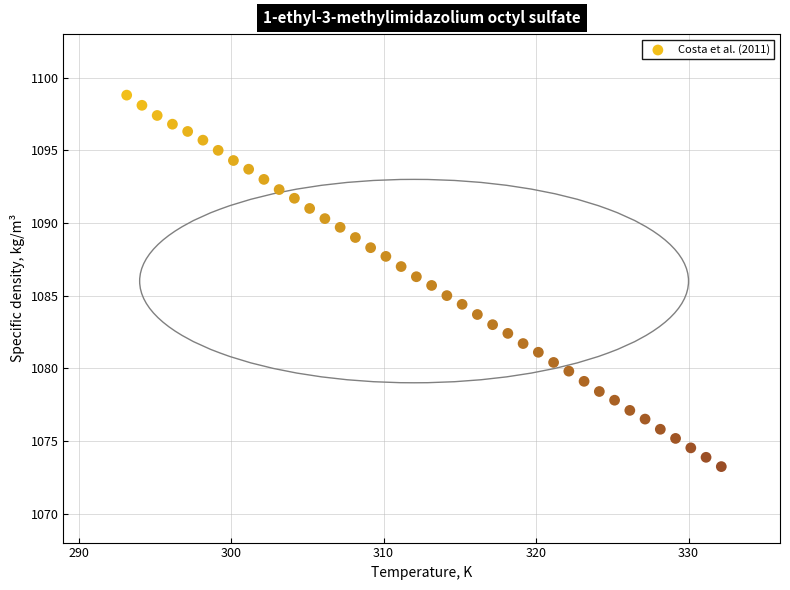

What is the range of Y values (max minus min)?

25.6